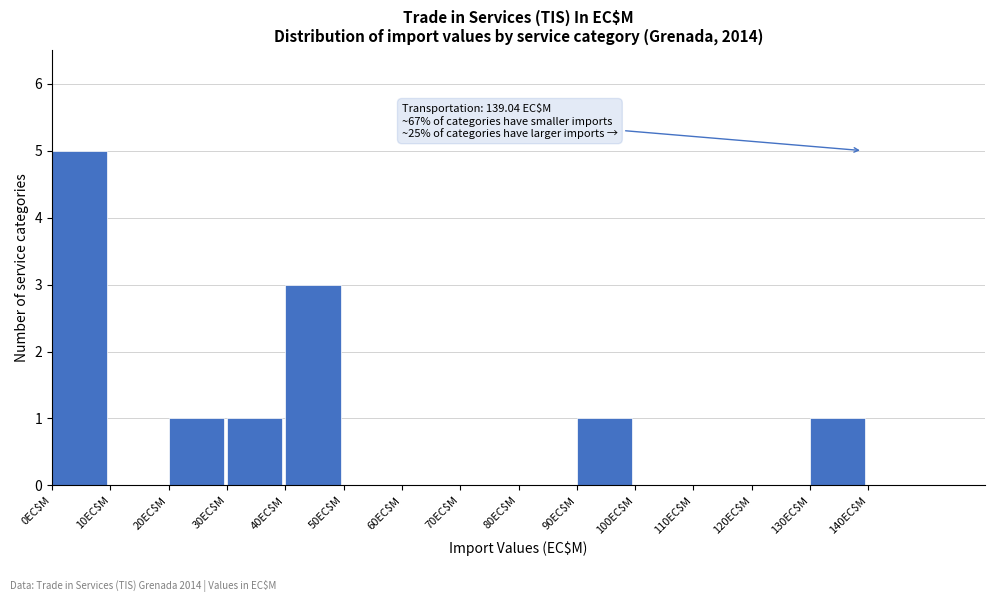

Which range on the x-axis has the tallest bar?

0 to 10